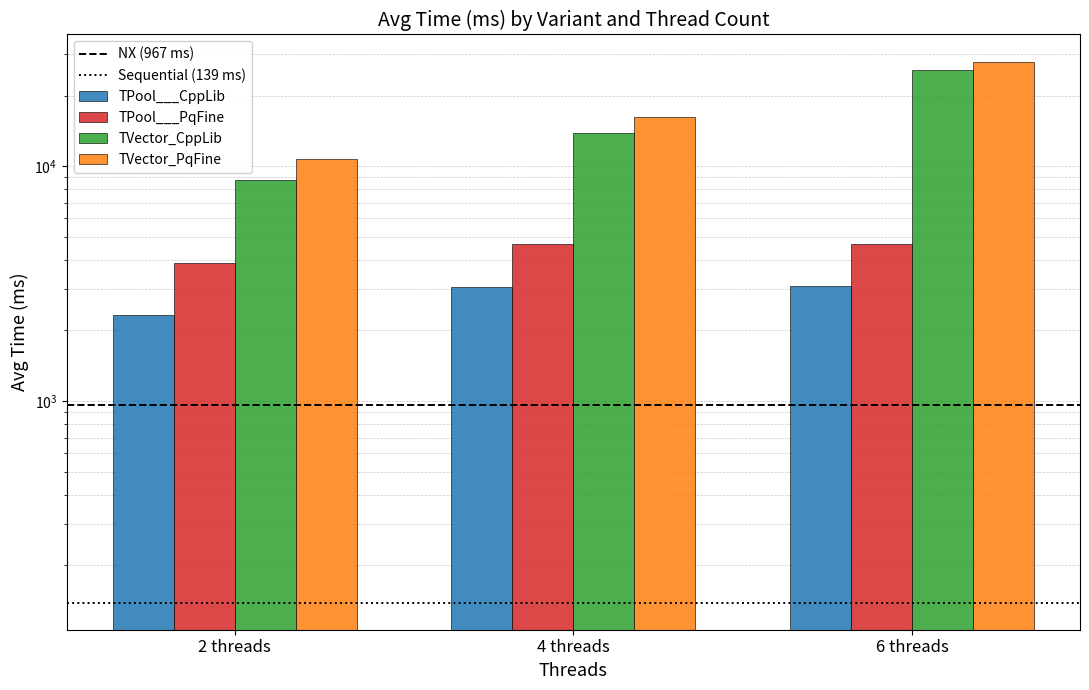

Which series has the widest spread of values?

TVector_PqFine